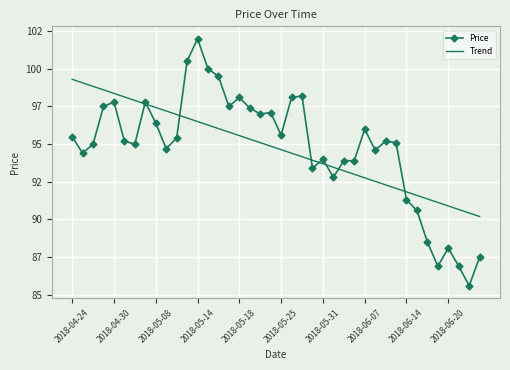

What are all the series names shown in the legend?

Price, Trend